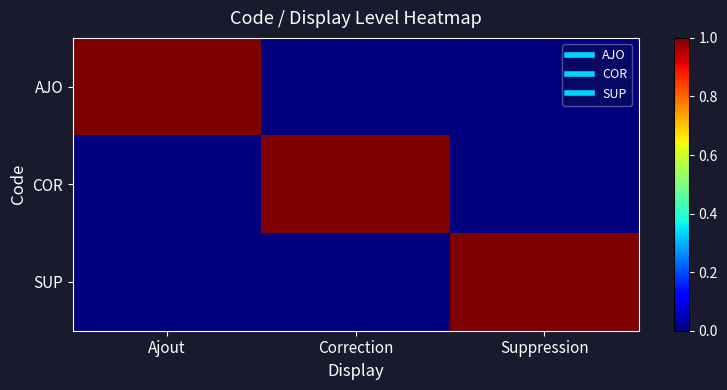

What is the total value across all series at Suppression?

1